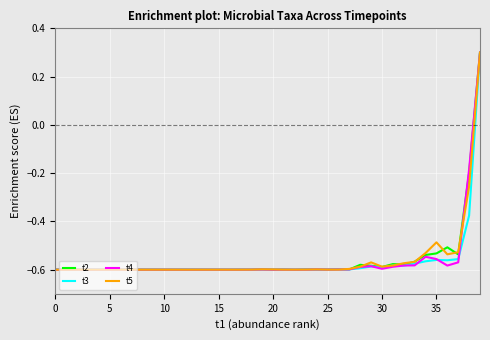

What is the greatest value displayed?

0.3